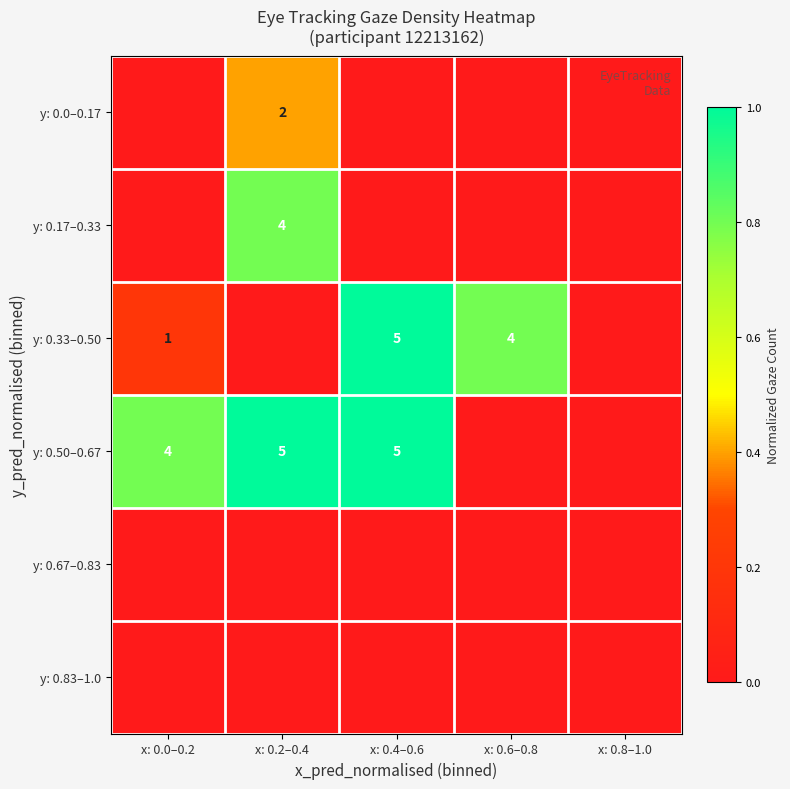

The y: 0.0–0.17 series shows 1 at x: 0.2–0.4. True or false?

False